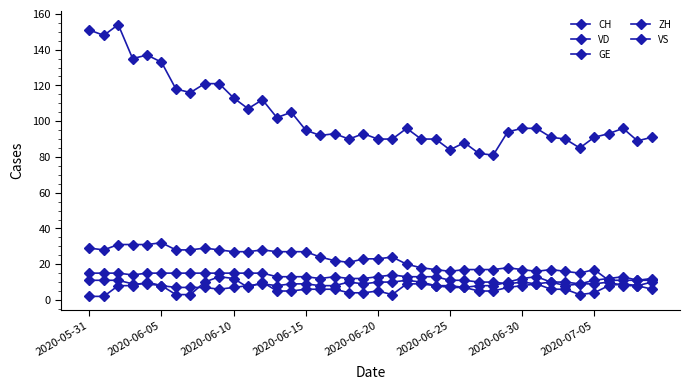

Is this an area chart (filled region under the line)?

No